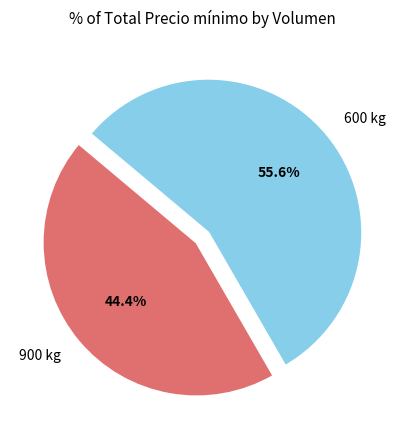

Between 600 kg and 900 kg, which is larger?

600 kg